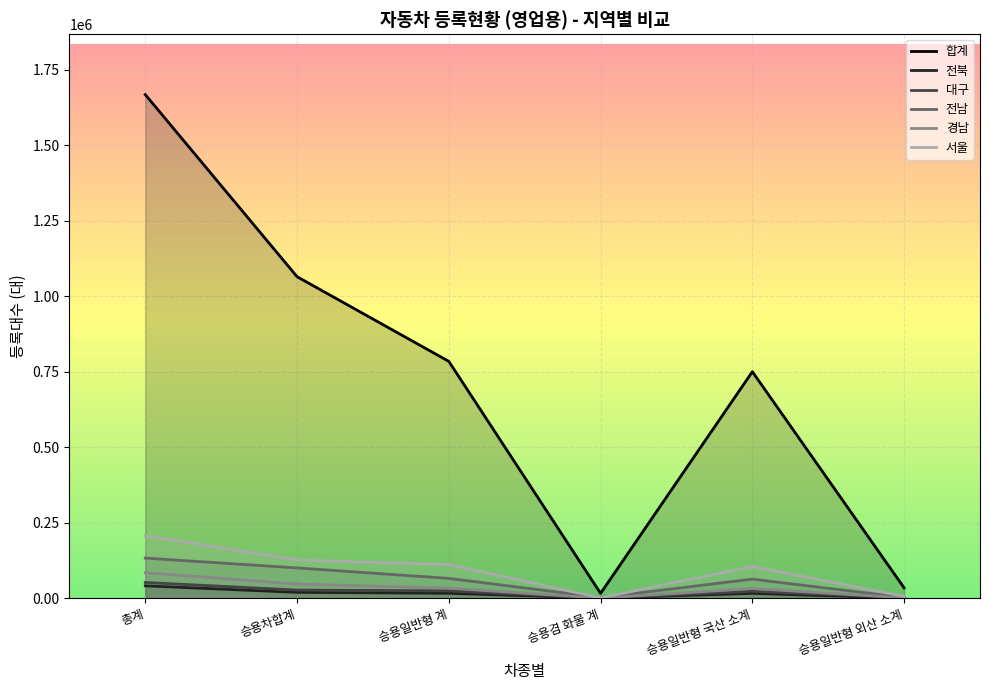

What is the label of the 6th point from the left?

승용일반형 외산 소계